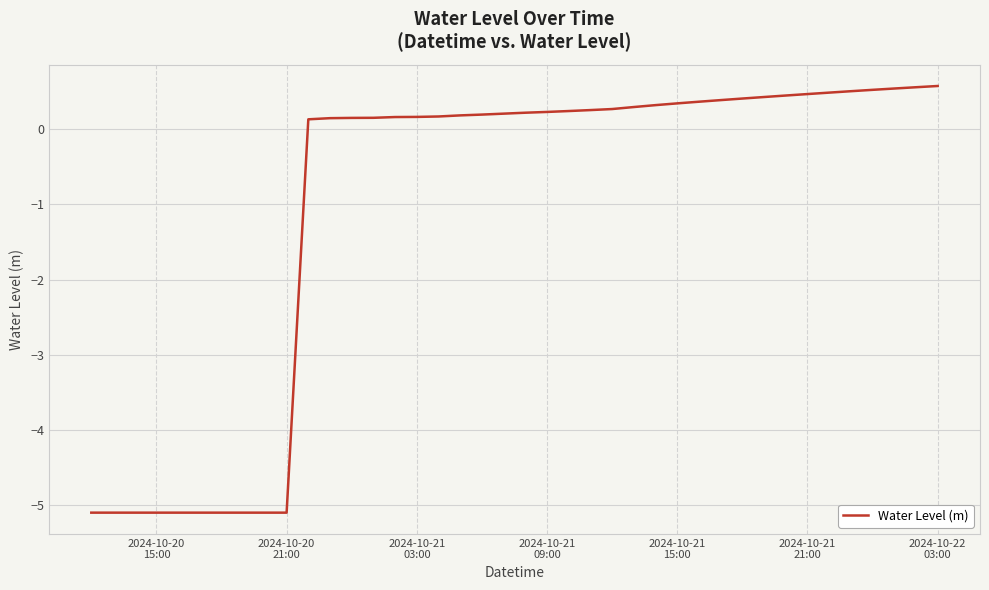

What is the sum of all values?

-41.5